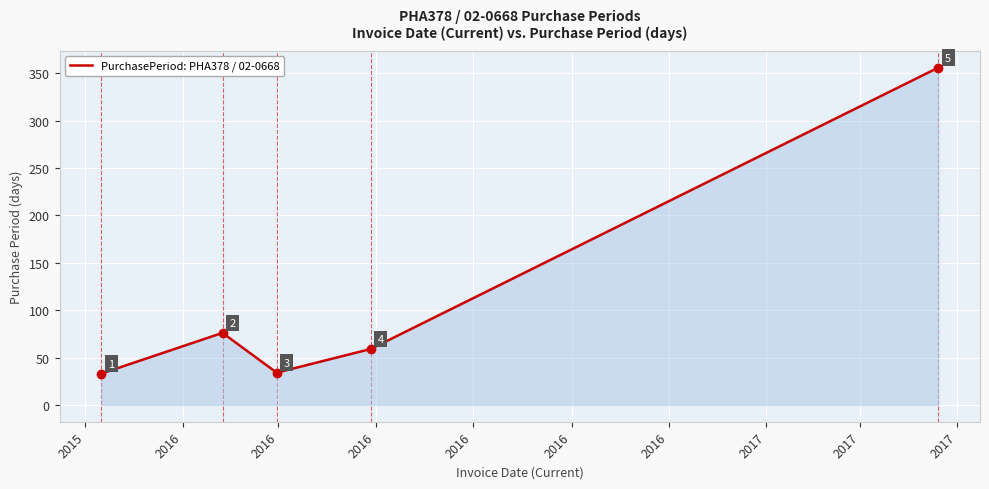

True or false: there are more than 1 points higher than both neighbors.

False